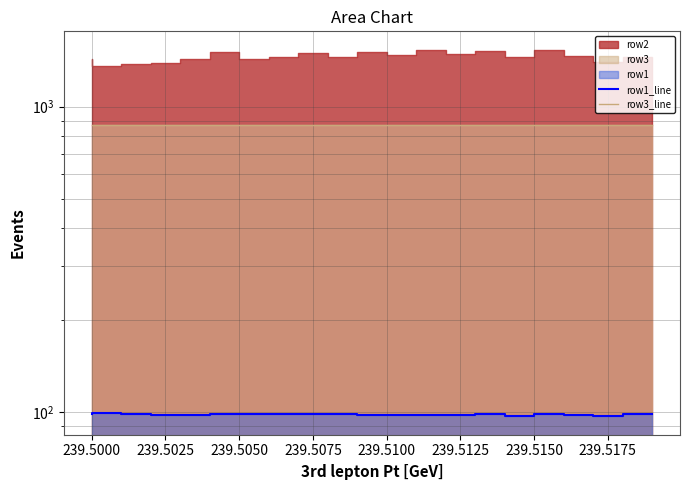

What is the average value of the row3_line series?

871.0